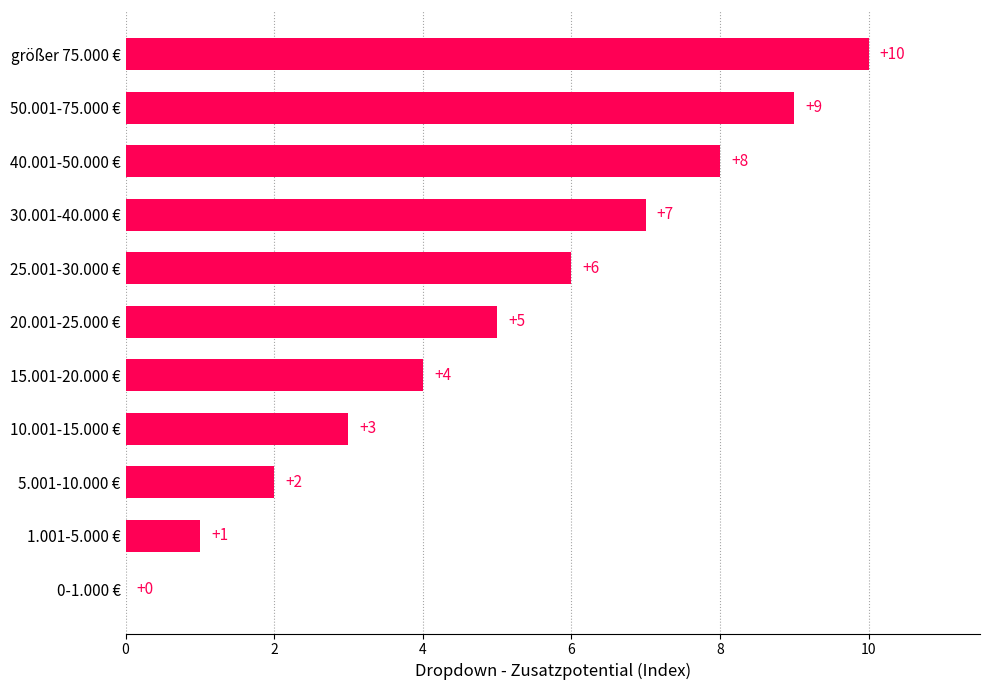

What is the average value?

5